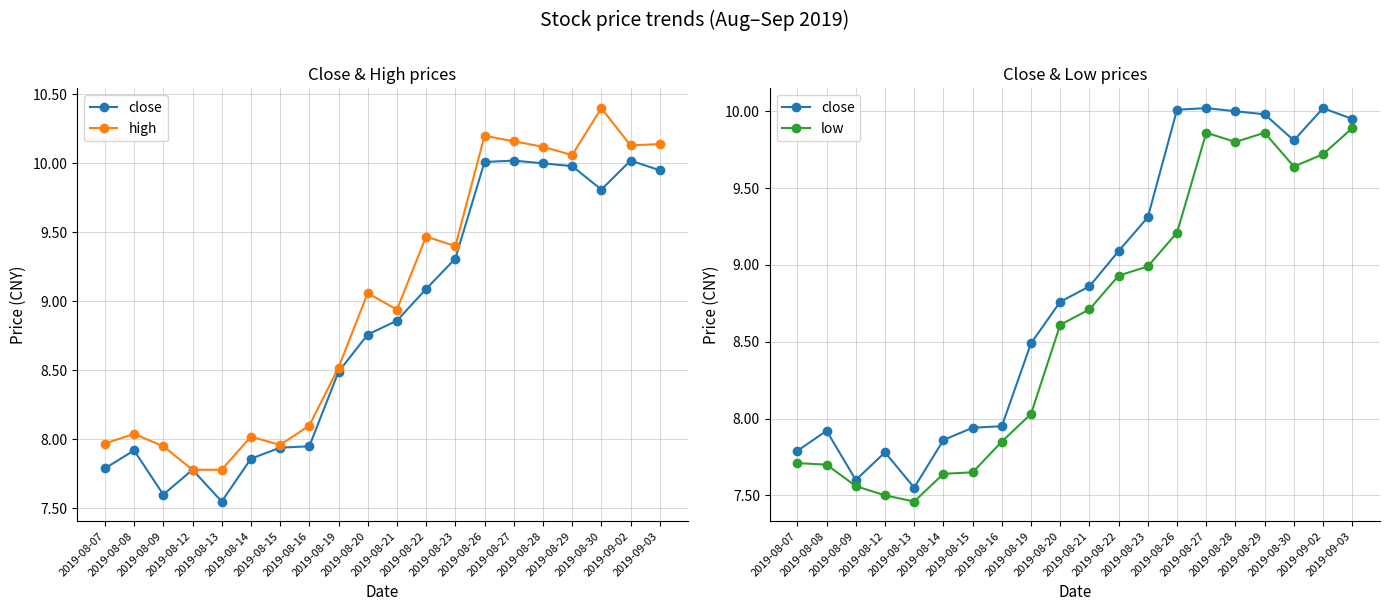

How many data points in close are above 8?

12